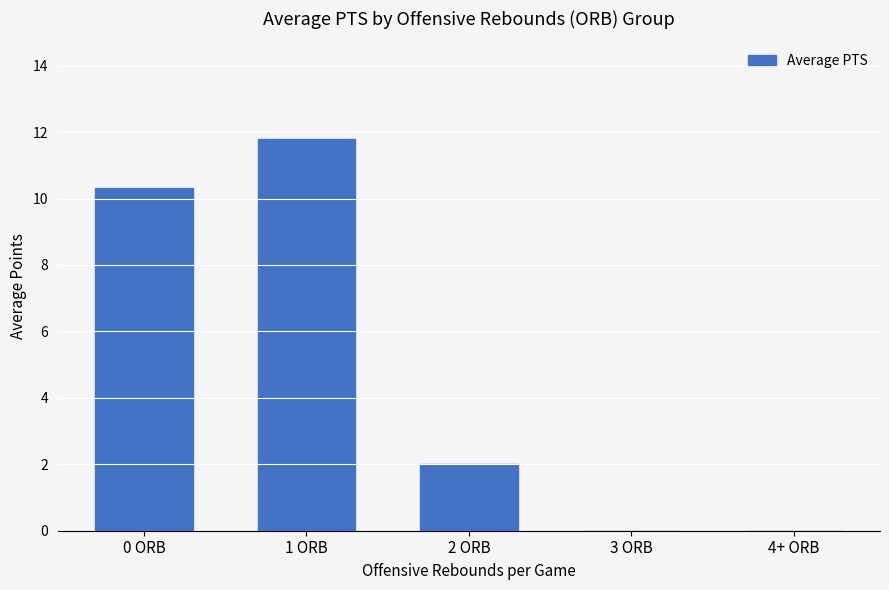

The chart shows a value of 10.3 at 0 ORB. True or false?

True